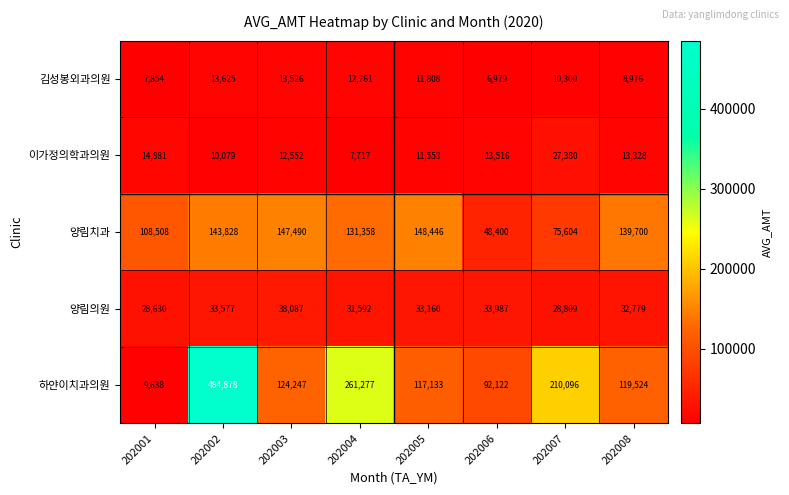

What is the sum of all 양림치과 values?

943334